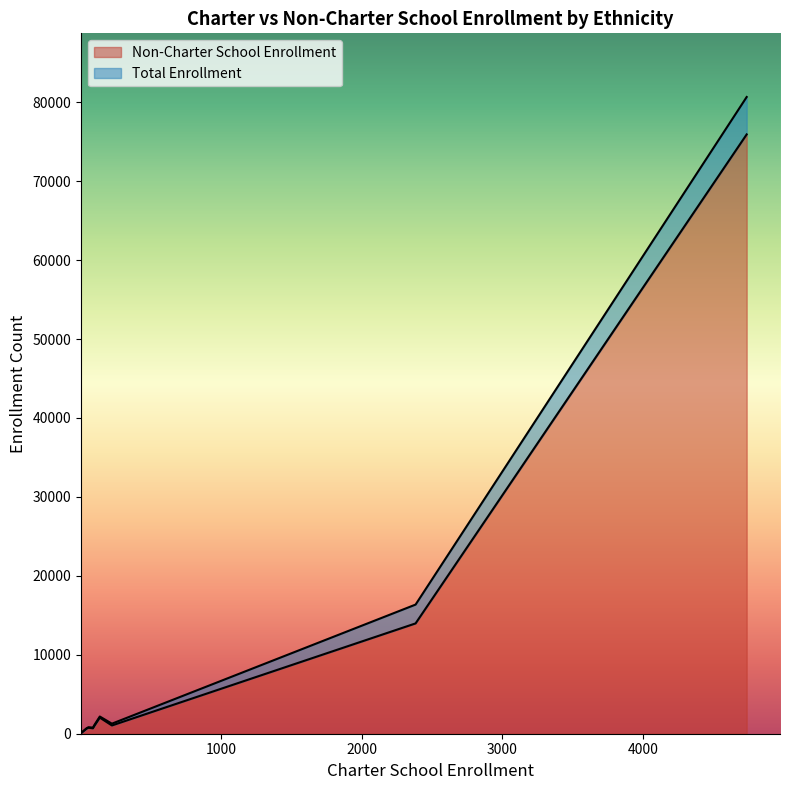

How many categories are shown in the chart?

9